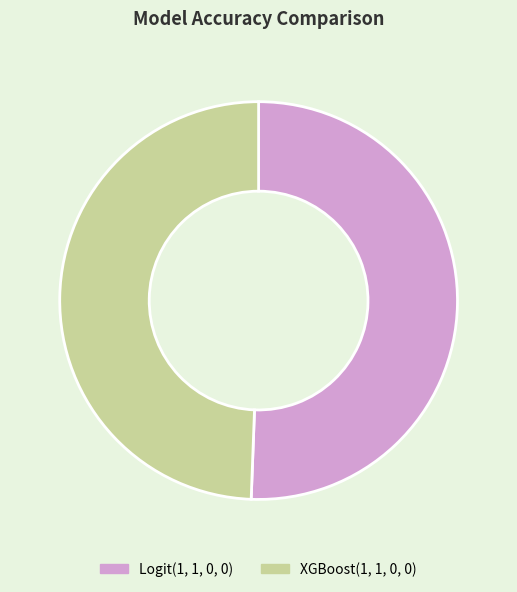

True or false: XGBoost(1, 1, 0, 0) accounts for 63% of the total.

False